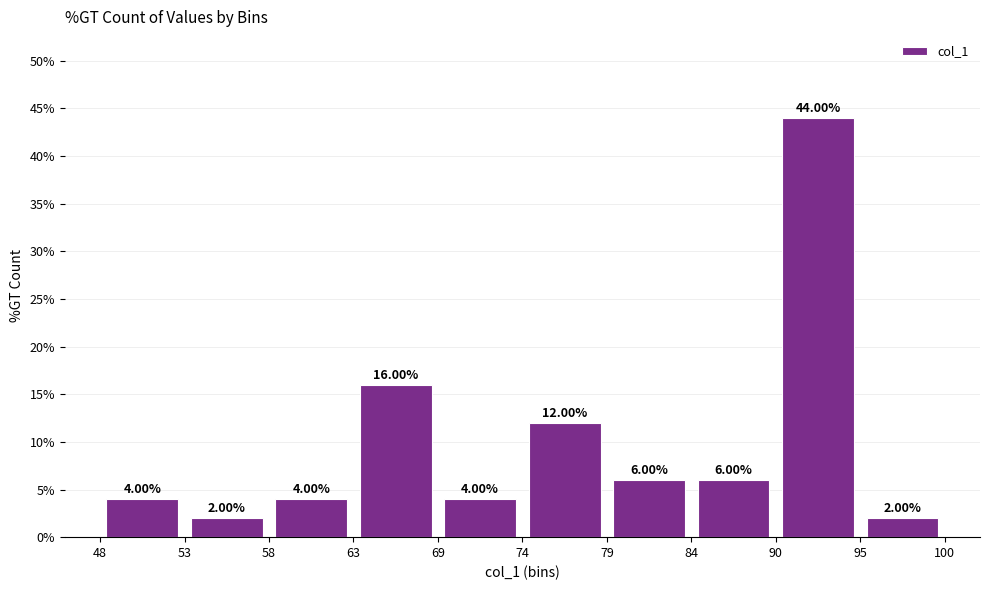

What is the height of the bar covering 74 to 79 on the x-axis?

12.00